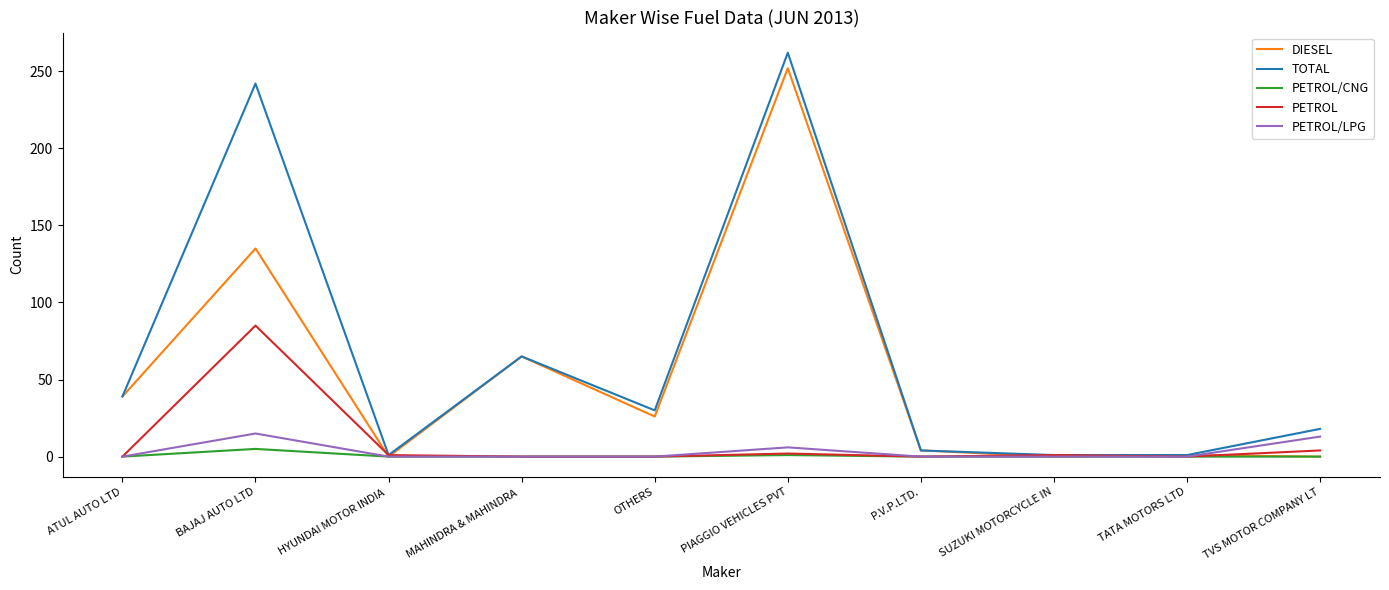

Is it true that PETROL equals 0 at ATUL AUTO LTD?

True